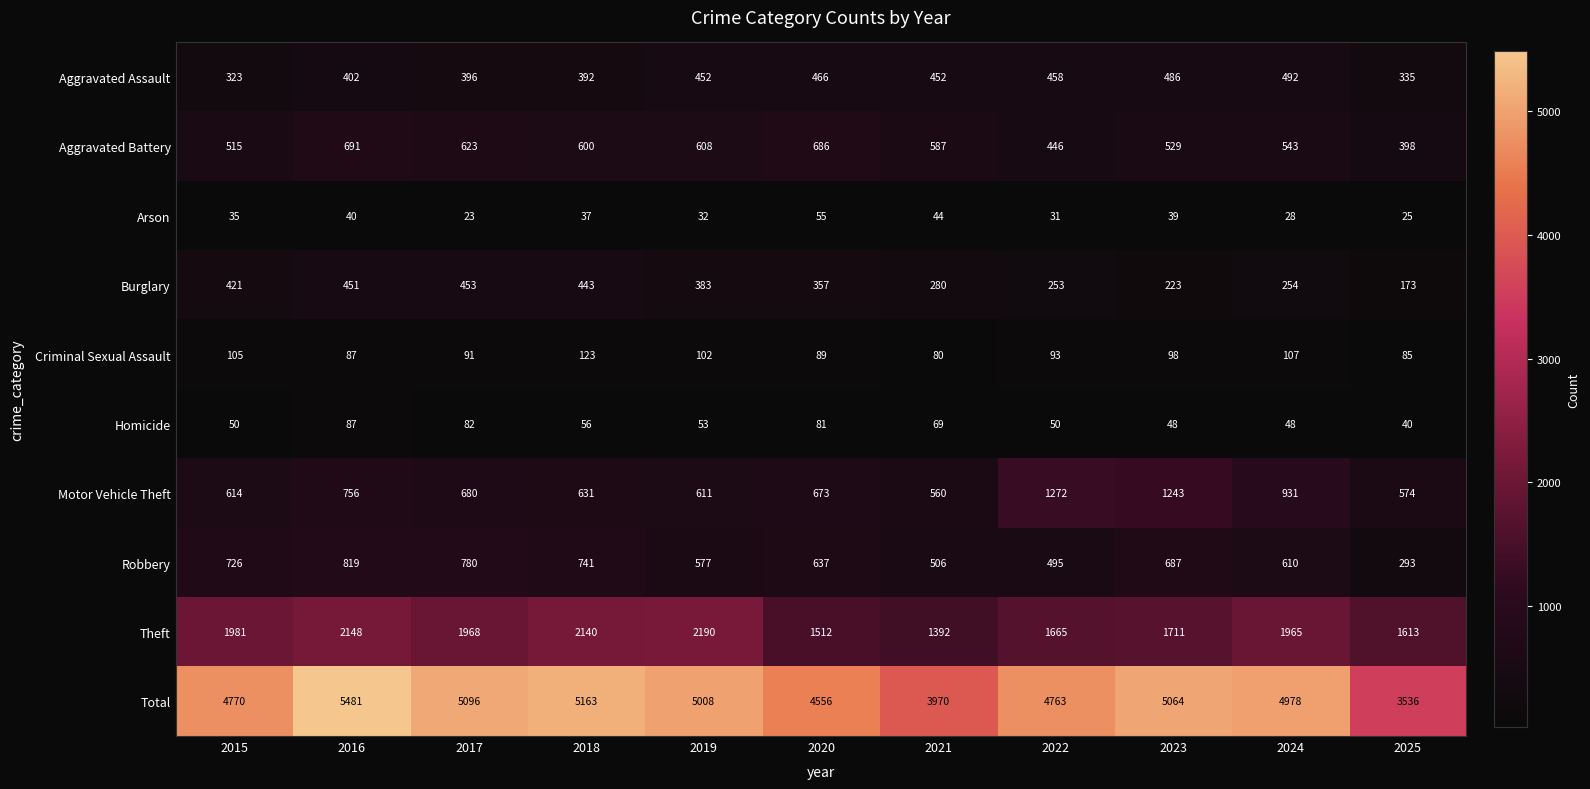

Which category has the lowest value in the Criminal Sexual Assault series?

2021